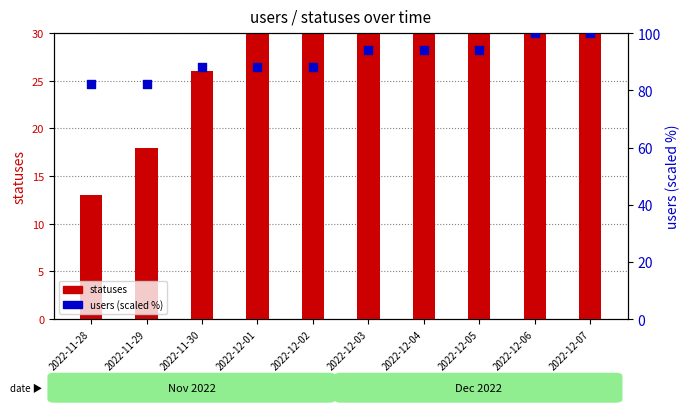

At which category is the sum across all series the highest?

2022-12-07